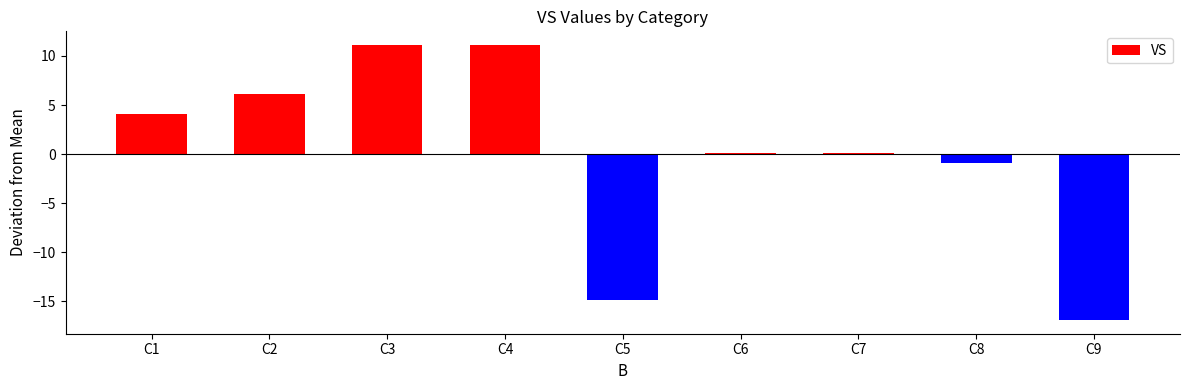

What is the approximate value at C4?

11.1